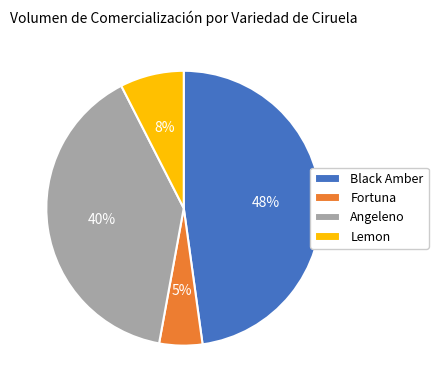

How many segments does this pie chart have?

4